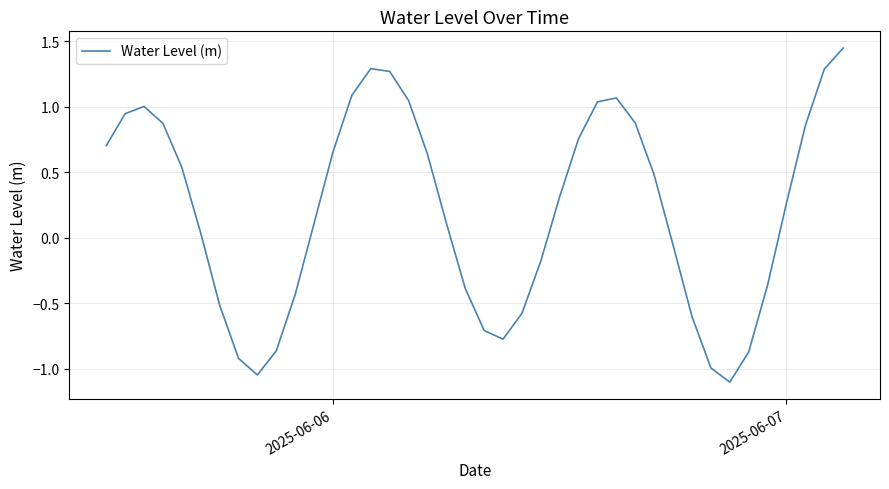

Does the chart have visible grid lines?

Yes